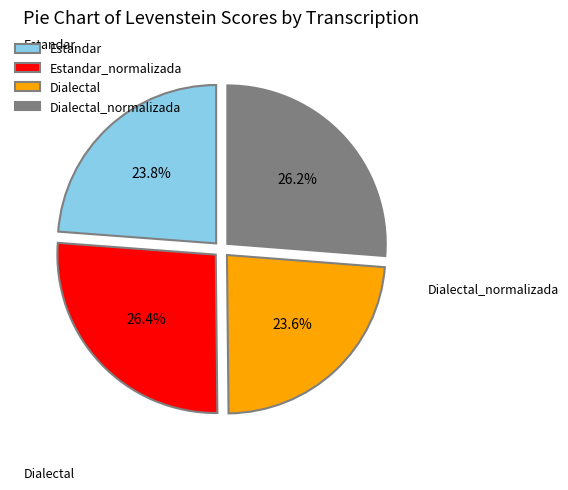

To the nearest percent, what is the combined percentage of Dialectal and Estandar_normalizada?

50%